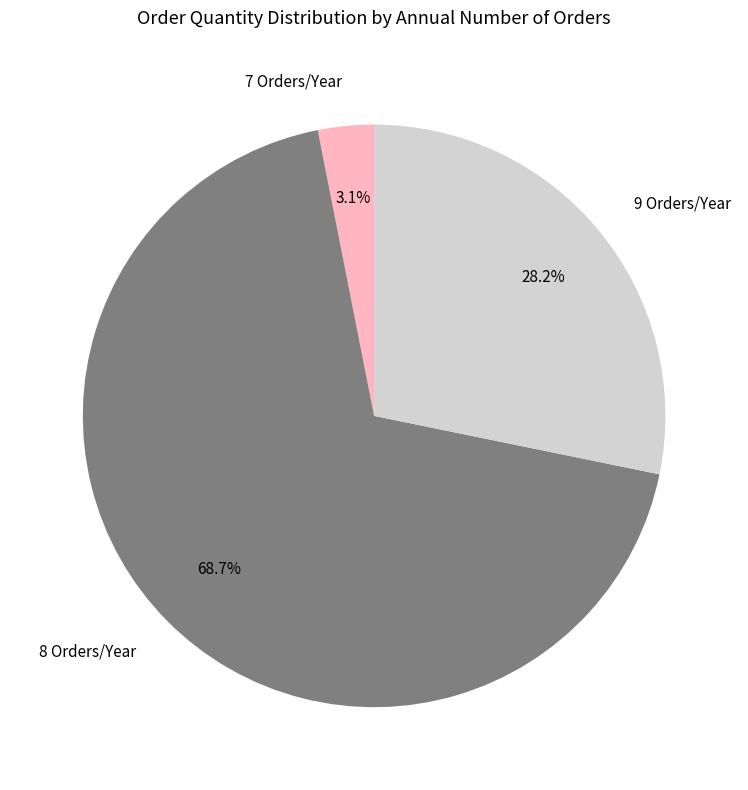

Which category has the smallest portion of the pie?

7 Orders/Year